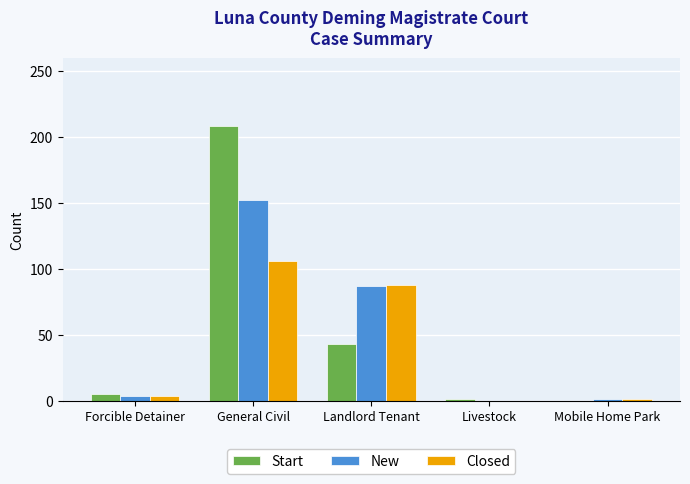

What is the sum of all Closed values?

199